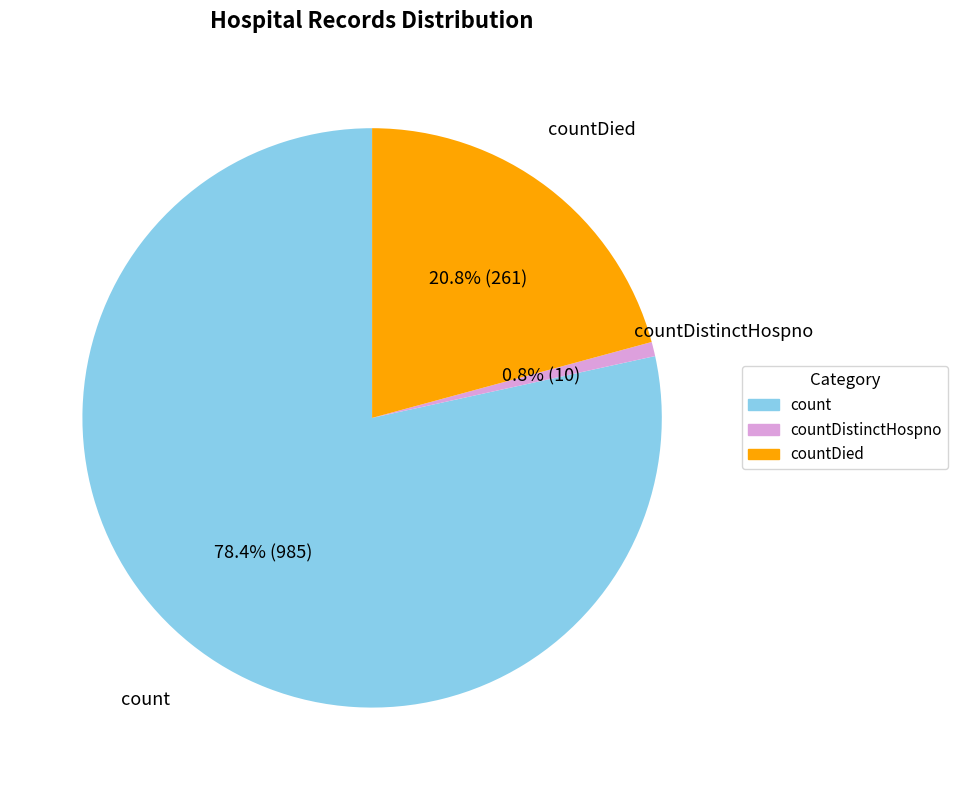

Is there any slice that represents more than half of the pie?

Yes